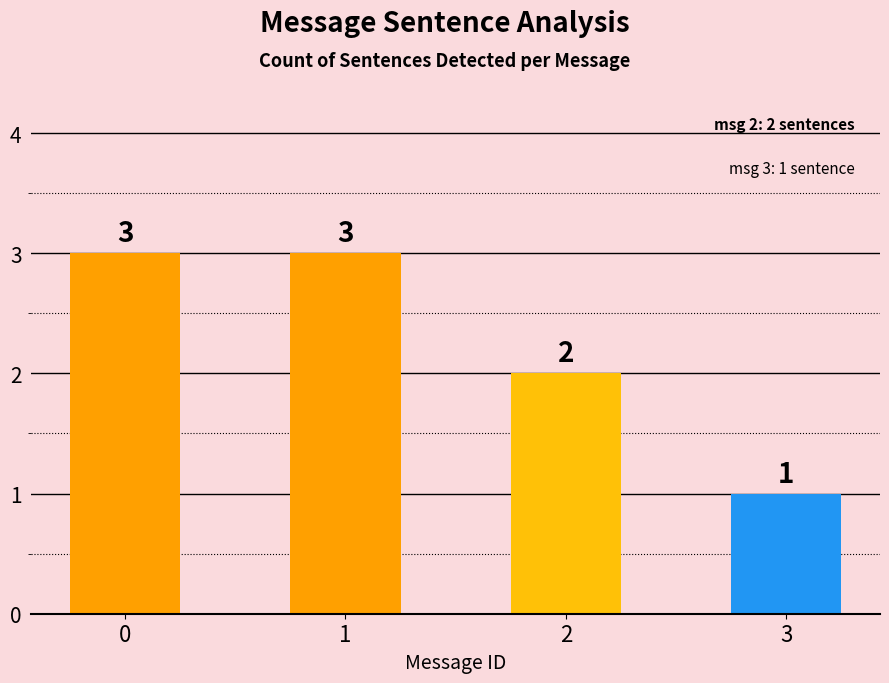

What is the sum of the values at 0 and 2?

5